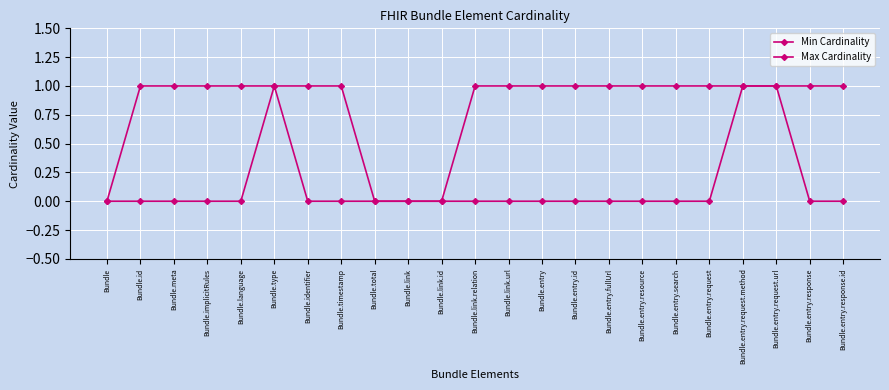

At which label does Min Cardinality reach its minimum?

Bundle